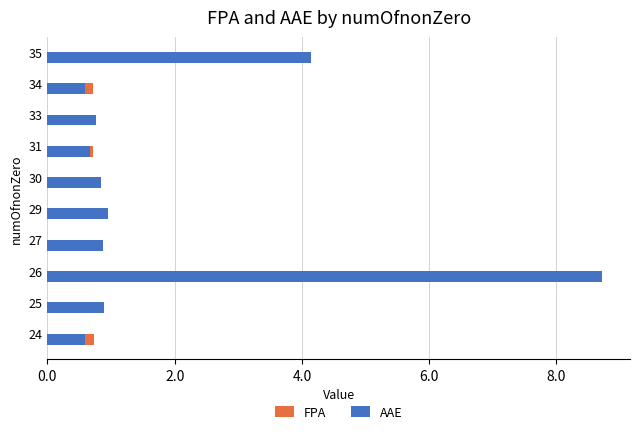

The AAE series shows 5.0 at 26. True or false?

False